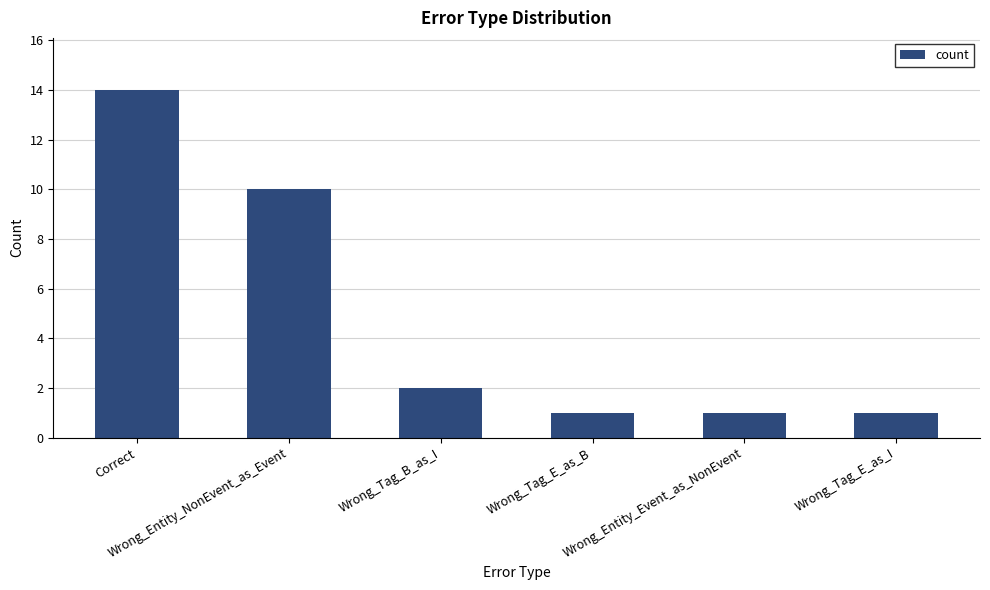

What is the greatest value displayed?

14